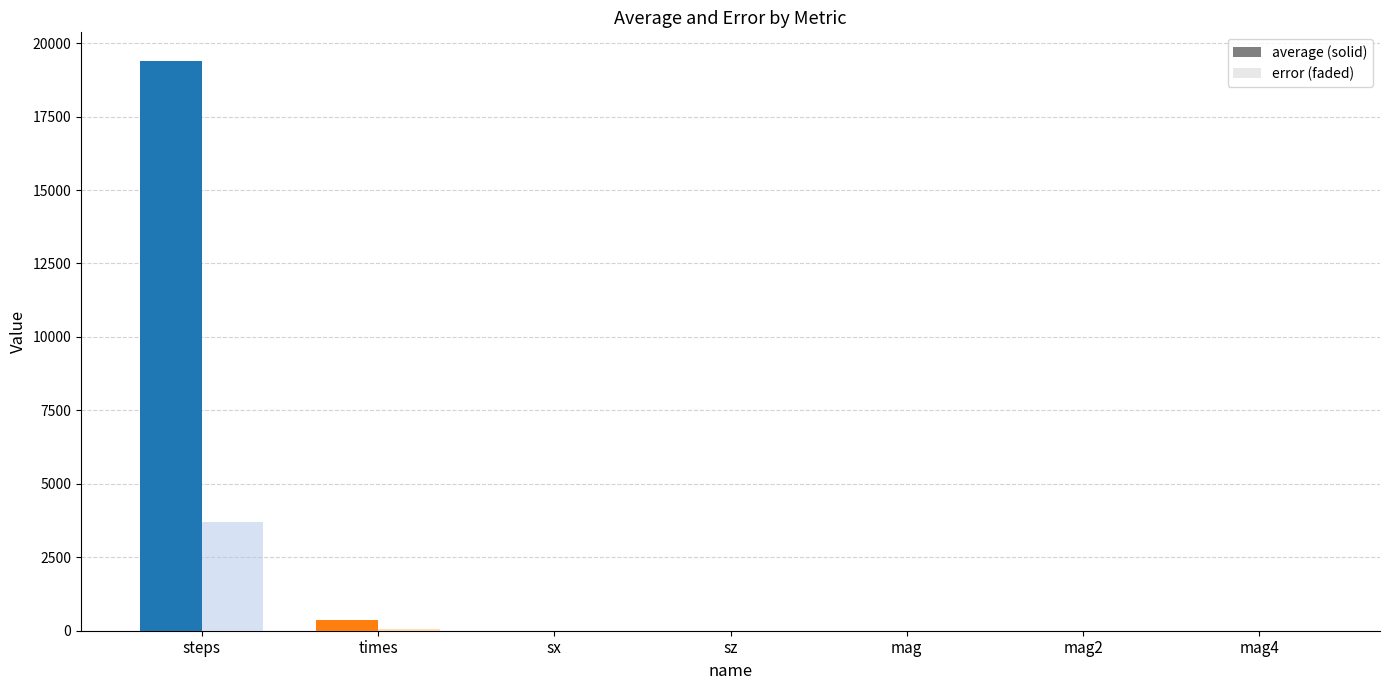

At which label does average first exceed 1?

steps